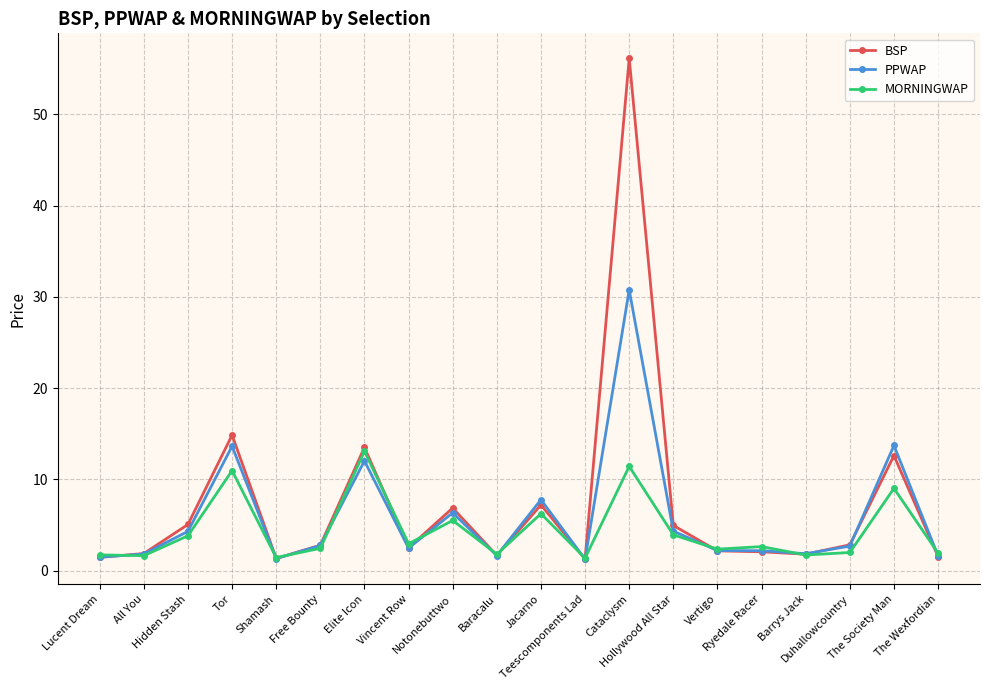

True or false: MORNINGWAP has more than 2 points higher than both neighbors.

True